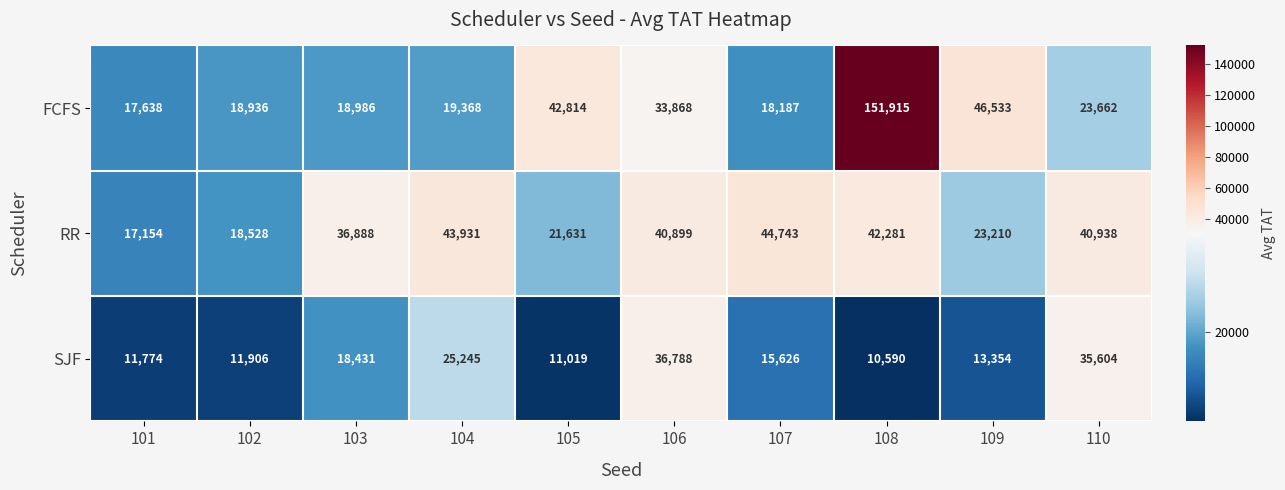

Reading left to right, list all the values displayed in this chart.

FCFS: 101=17638	102=18936	103=18986	104=19368	105=42814	106=33868	107=18187	108=151915	109=46533	110=23662
RR: 101=17154	102=18528	103=36888	104=43931	105=21631	106=40899	107=44743	108=42281	109=23210	110=40938
SJF: 101=11774	102=11906	103=18431	104=25245	105=11019	106=36788	107=15626	108=10590	109=13354	110=35604